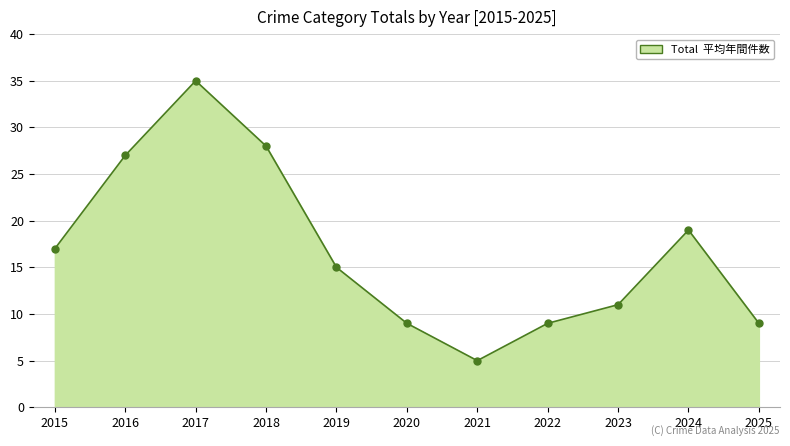

Which has a higher value, 2017 or 2019?

2017